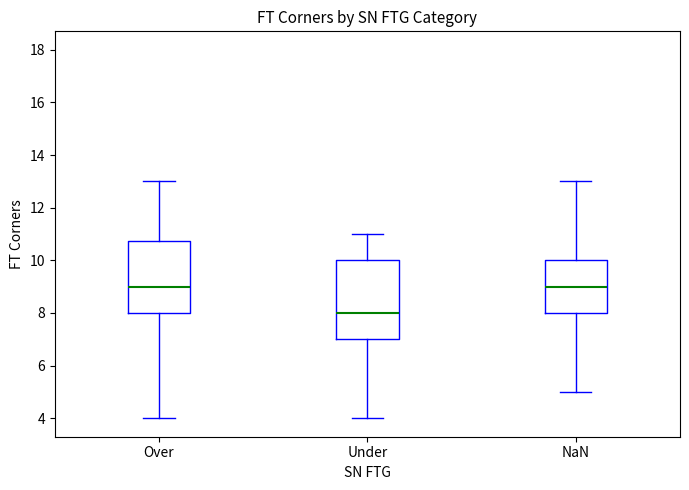

Reading left to right, transcribe this box plot: for each box, give where its median line is, the range the box spans, and where its two whiskers end, as read against the y-axis. The values are not printed on the chart, so give them approximately, as read against the axis.

Over: median 9.0, box 8.0 to 10.8, whiskers 4.0 to 13.0
Under: median 8.0, box 7.0 to 10.0, whiskers 4.0 to 11.0
NaN: median 9.0, box 8.0 to 10.0, whiskers 5.0 to 13.0